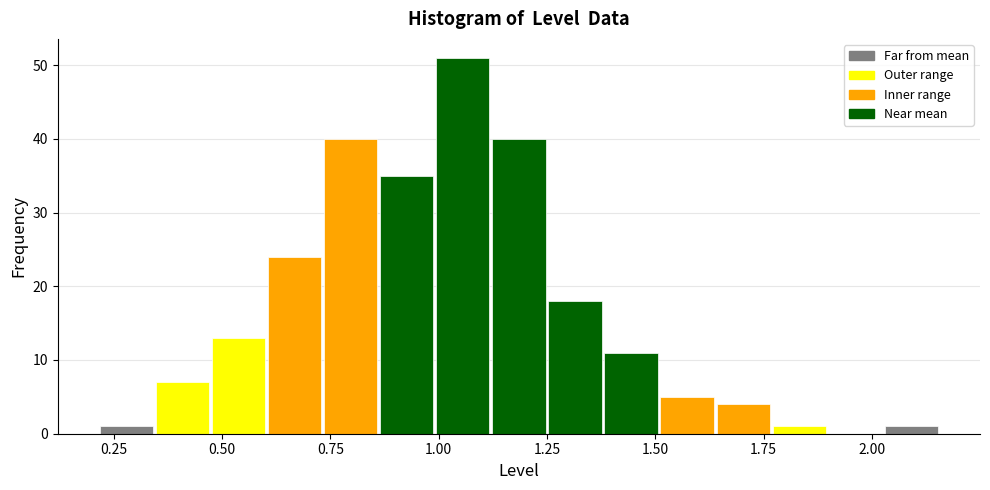

Read against the x-axis, roughly where is the centre of the tallest bar?

1.05